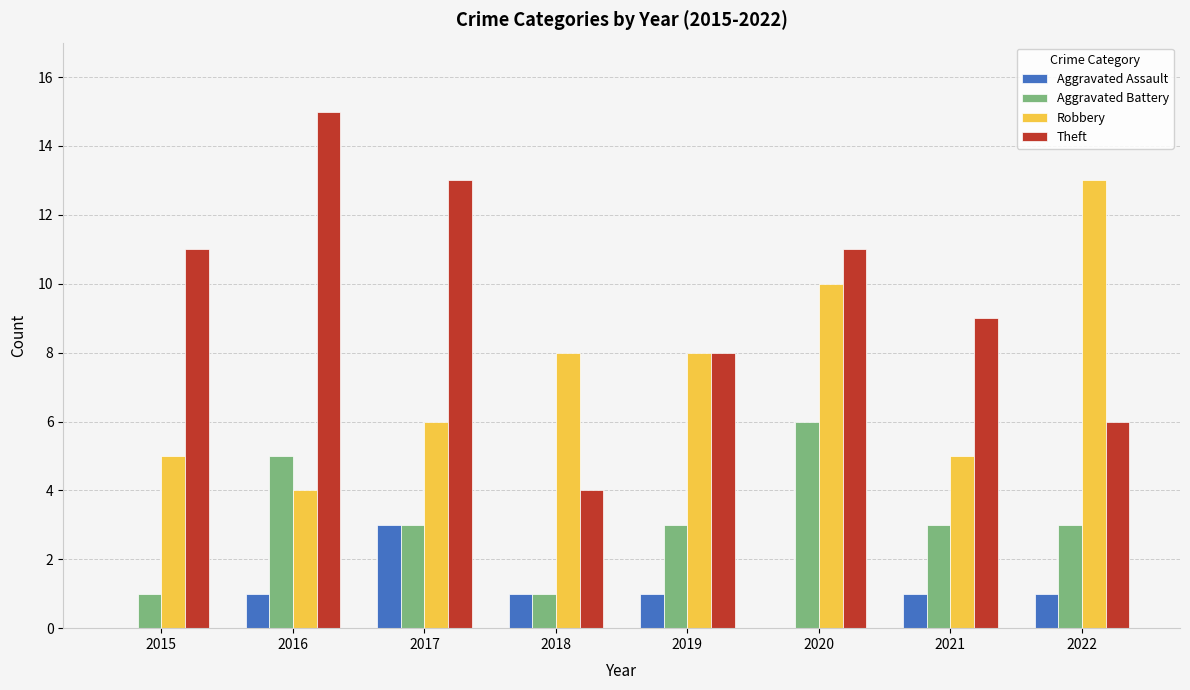

At which category is the sum across all series the highest?

2020